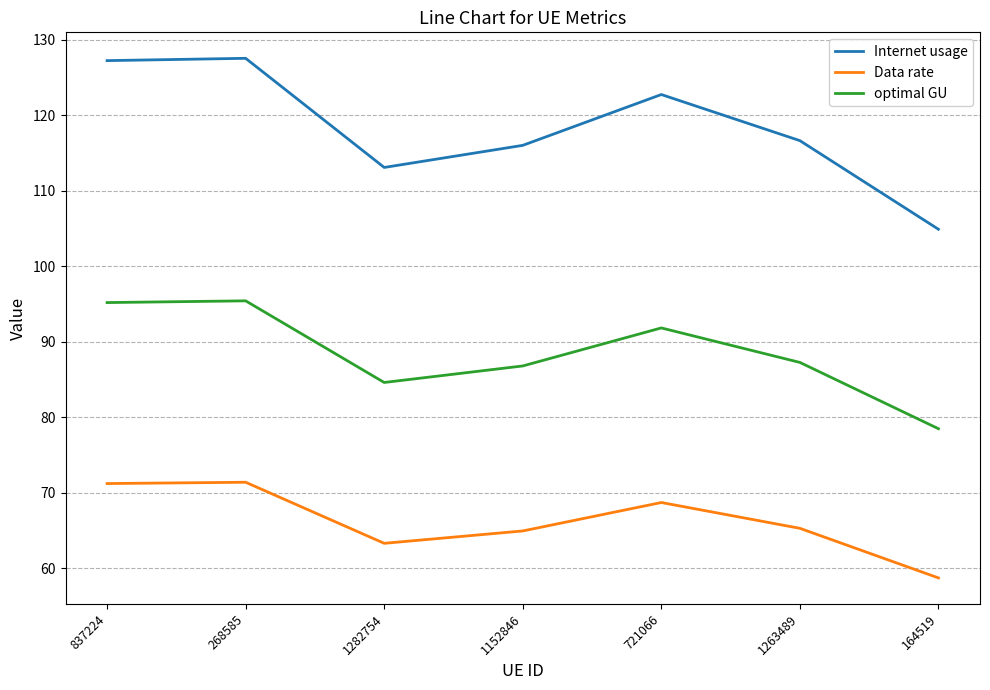

Rank the series at 1263489 from highest to lowest value.

Internet usage, optimal GU, Data rate